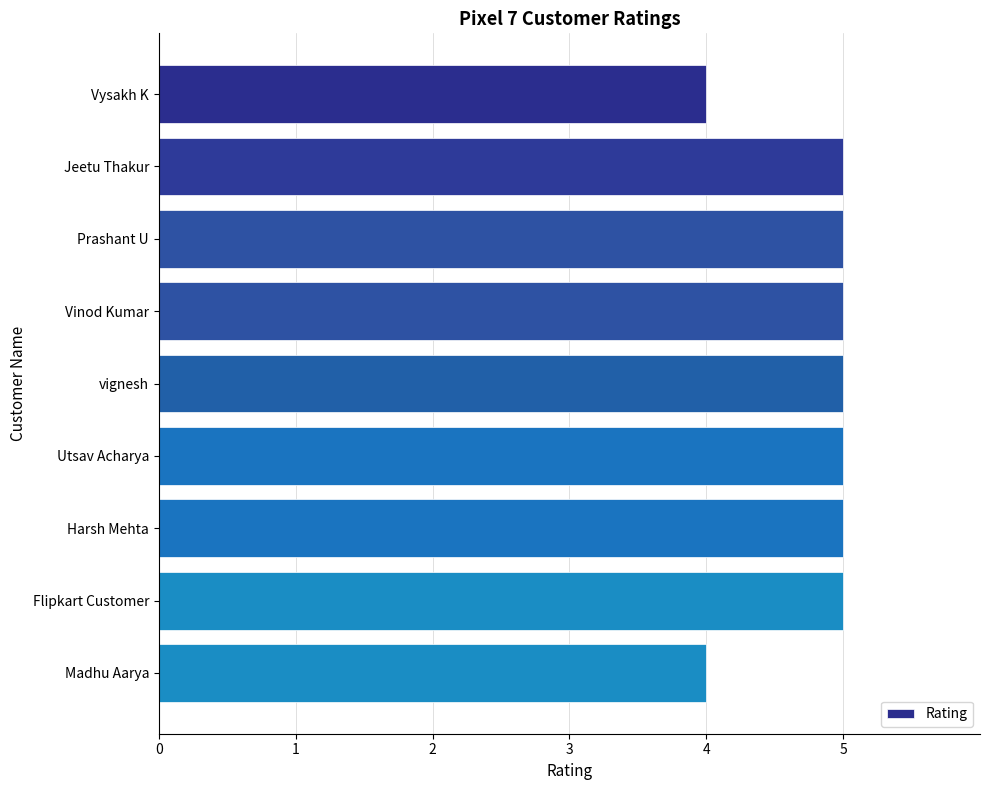

What is the smallest value displayed?

4